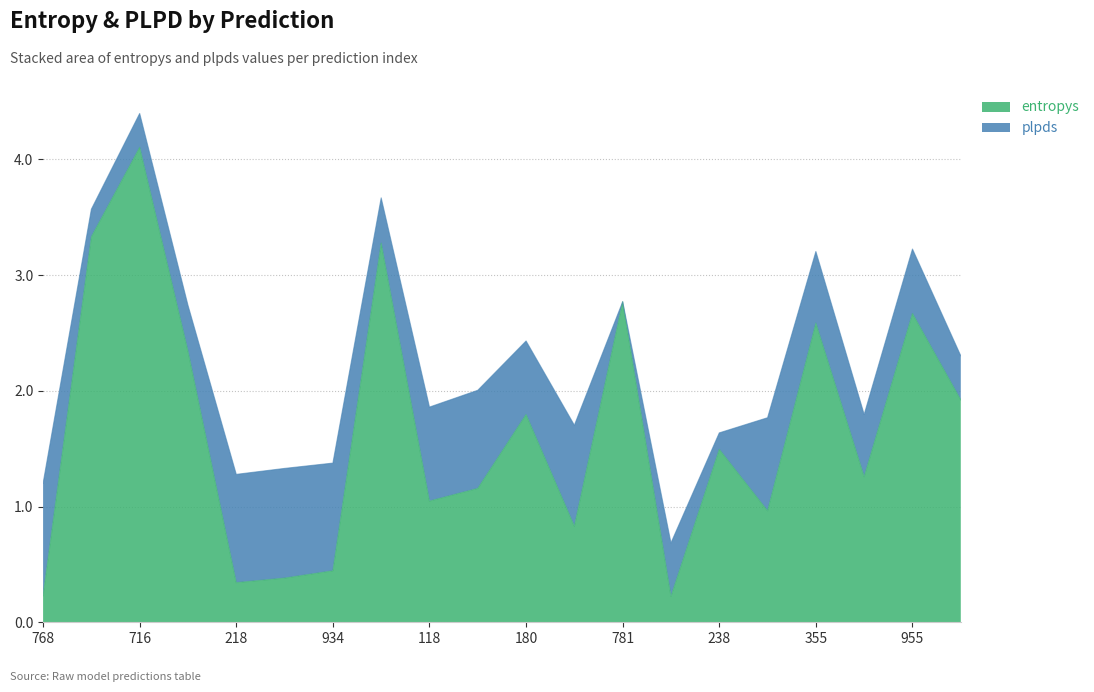

Which category has the lowest value across all series?

280